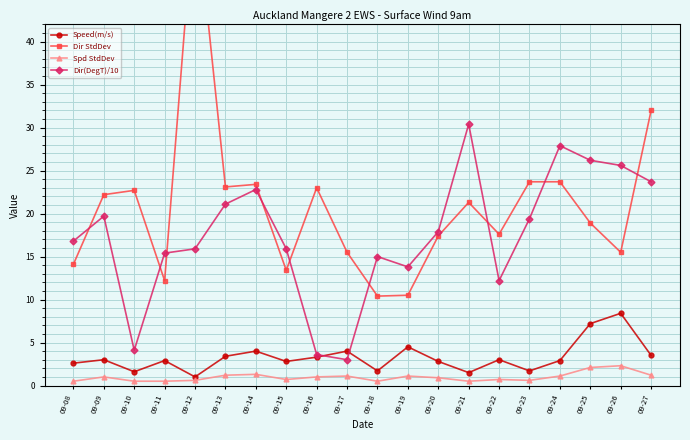

True or false: Speed(m/s) and Spd StdDev intersect in this chart.

False